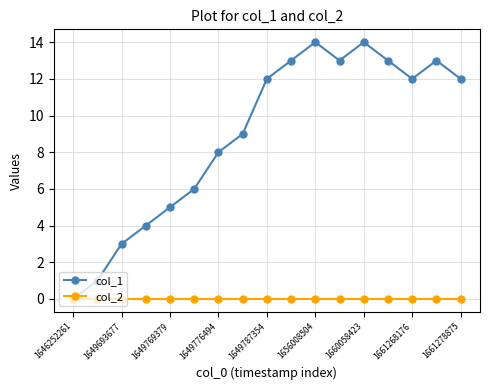

List the series in order of their overall mean, lowest first.

col_2, col_1